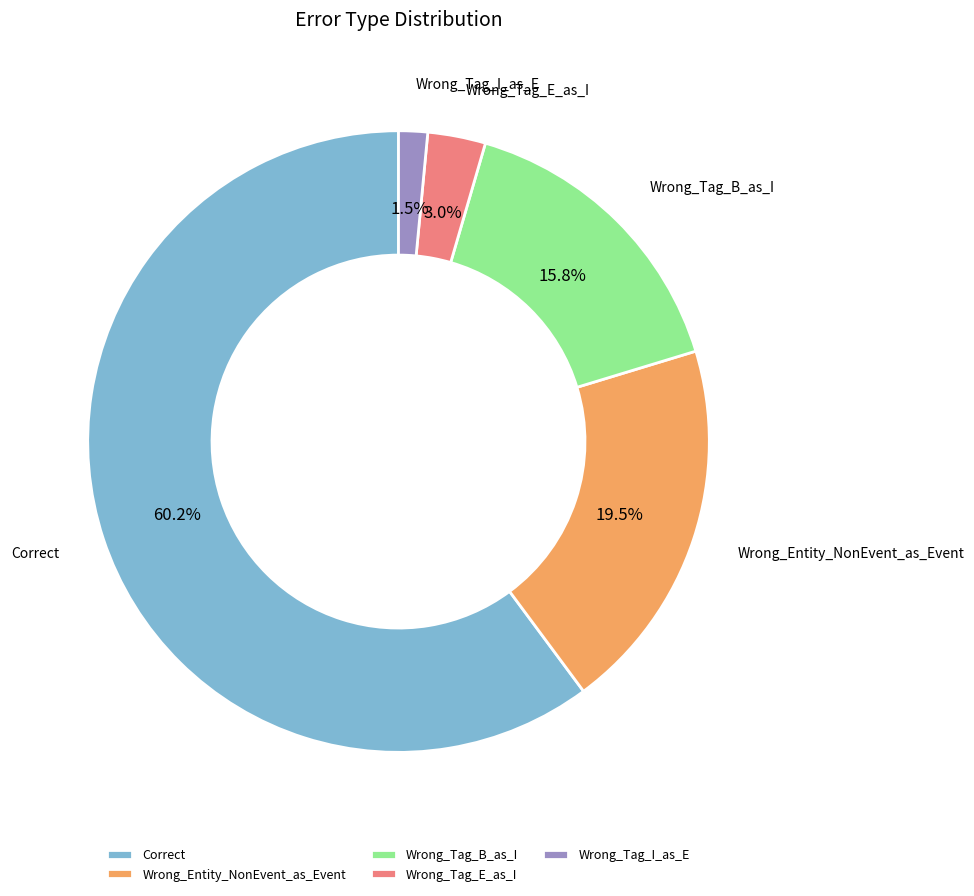

Which category has the smallest portion of the pie?

Wrong_Tag_I_as_E